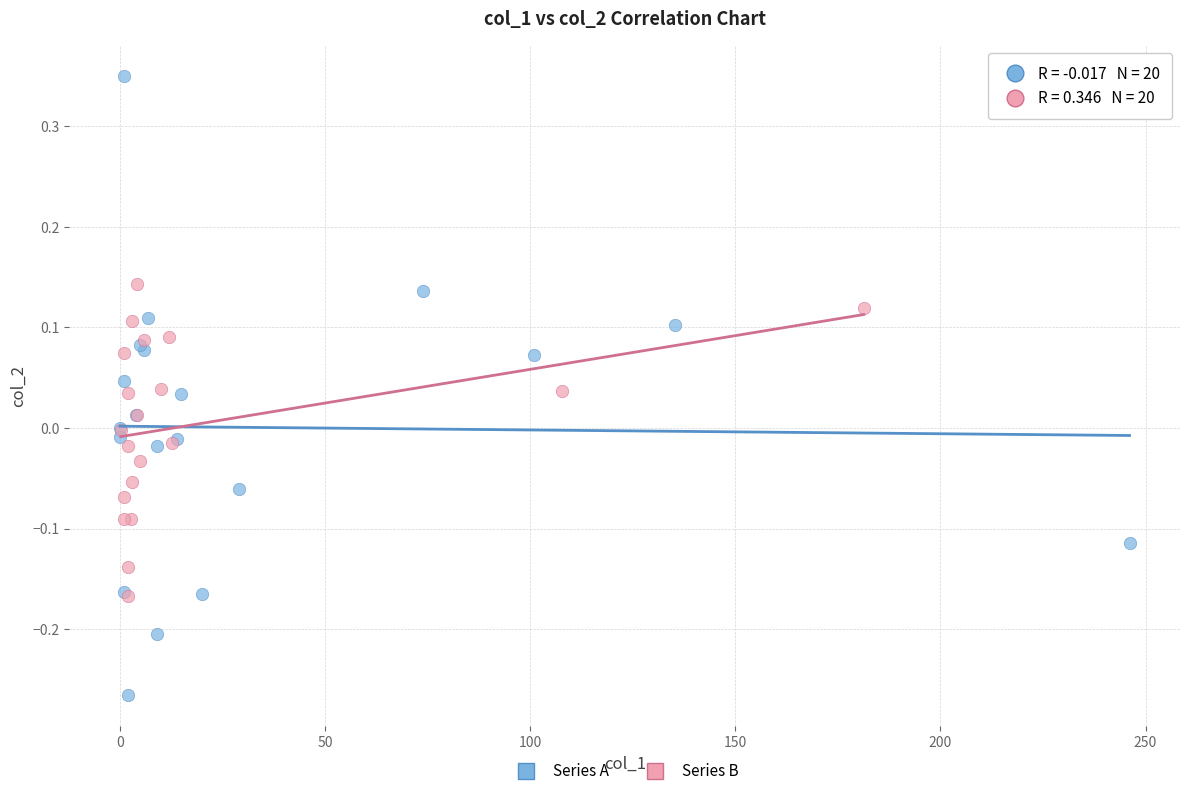

Which series contains the lowest Y value?

Series A